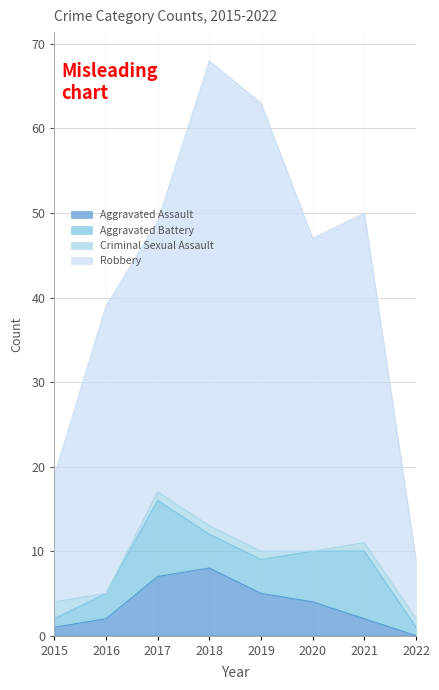

True or false: Robbery and Aggravated Assault intersect in this chart.

False